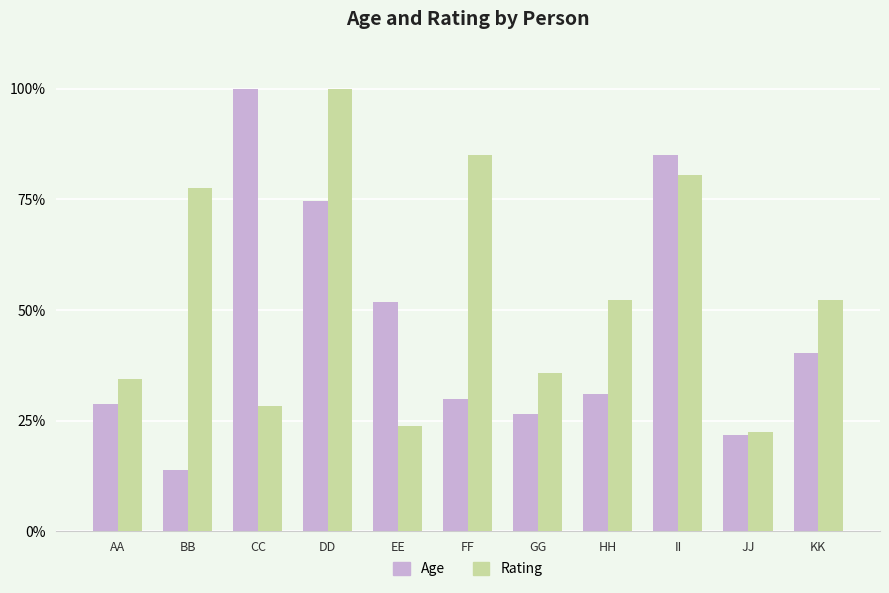

What is the label of the 10th bar from the right?

BB